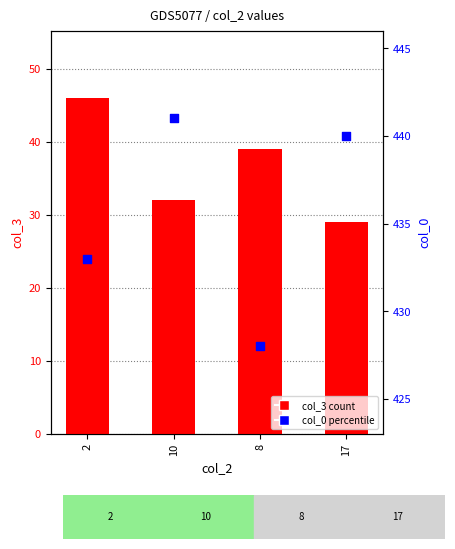

Is the value of col_3 (count) at 10 greater than the value of col_0 (percentile) at 8?

No